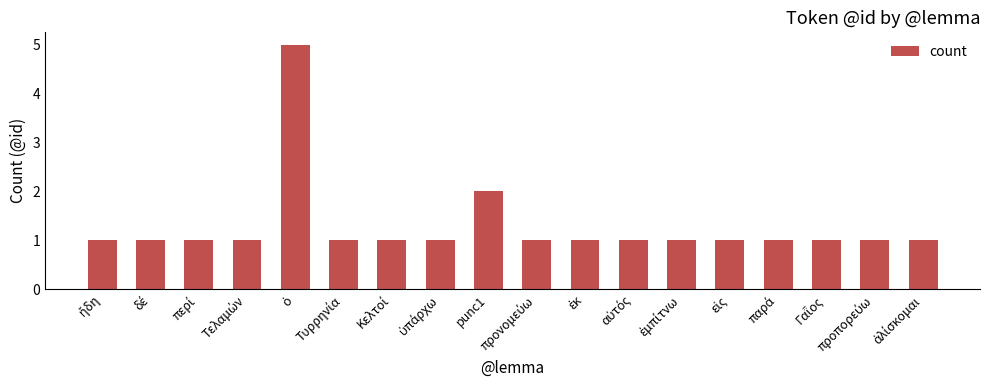

What is the difference between the maximum and minimum values?

4